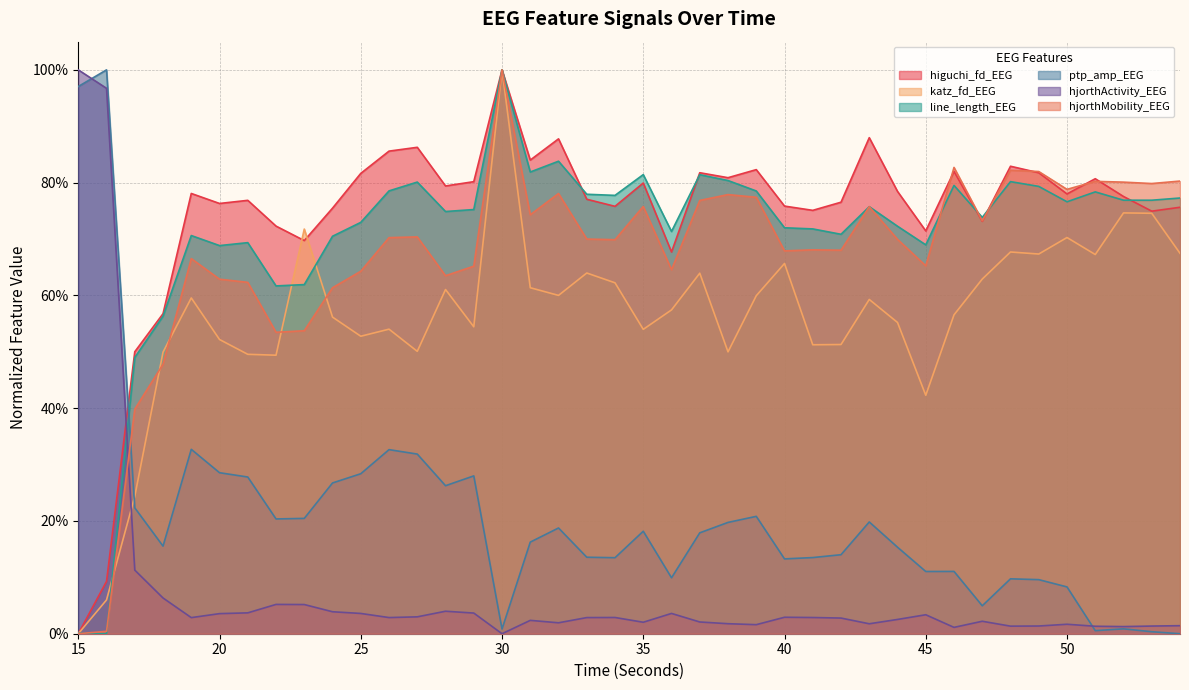

How many lines are shown in the chart?

6